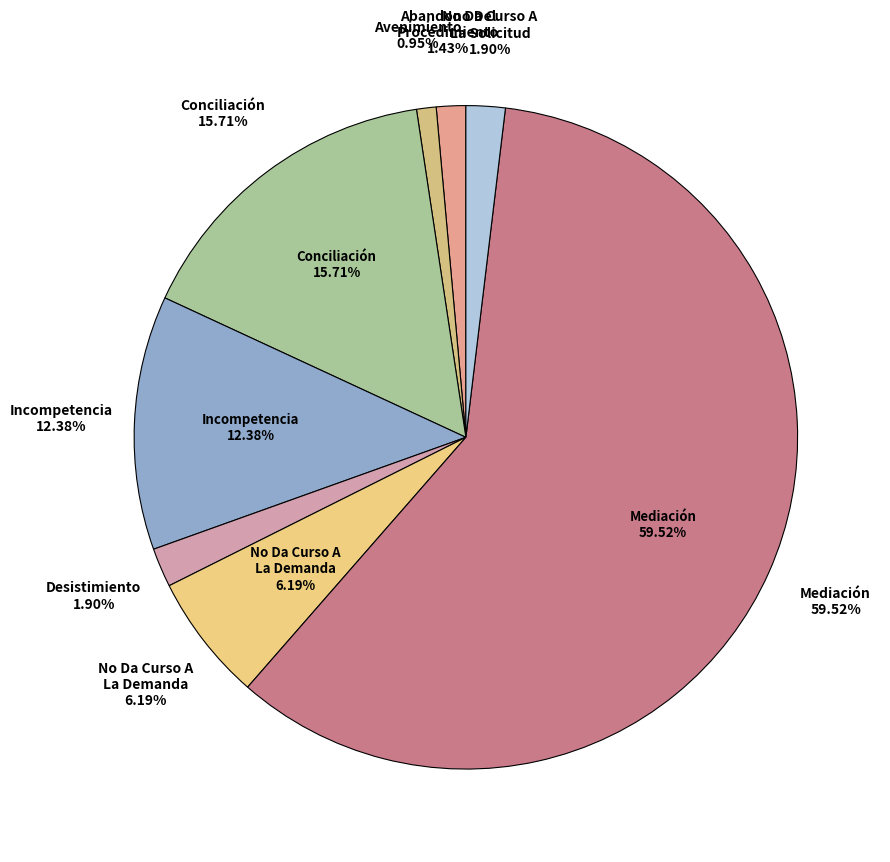

Between Avenimiento and Mediación, which is larger?

Mediación